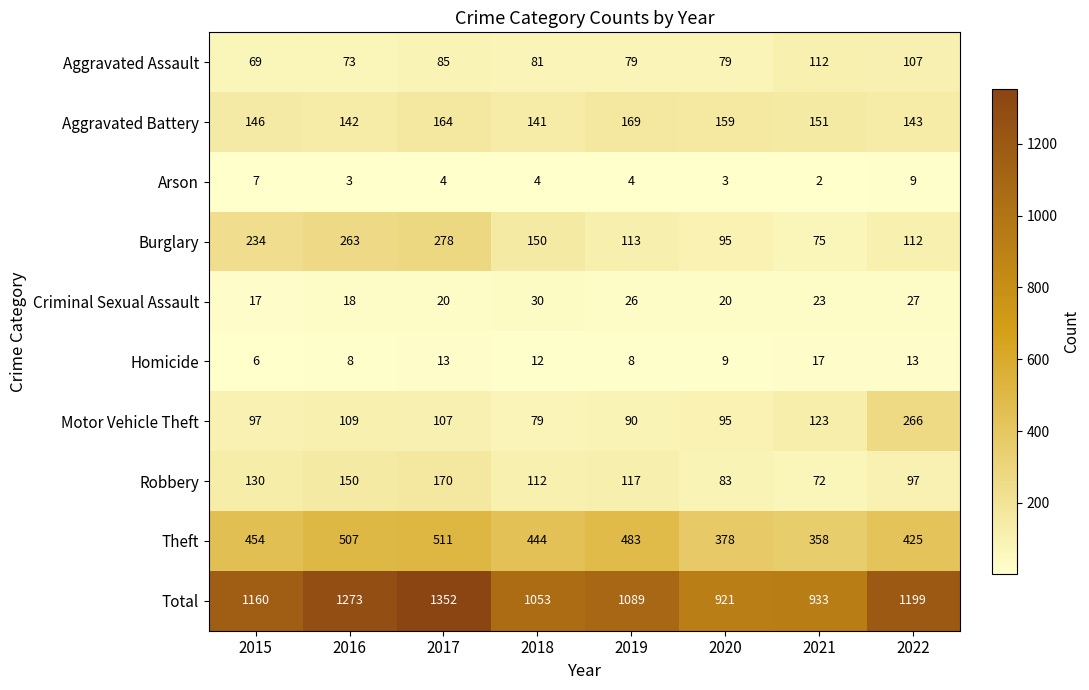

The Robbery series shows 34 at 2020. True or false?

False